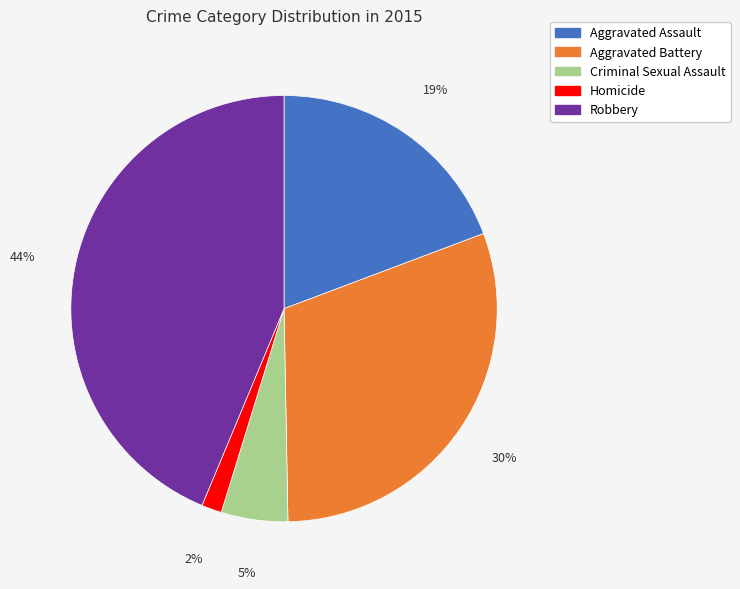

To the nearest percent, what portion does Homicide represent?

2%